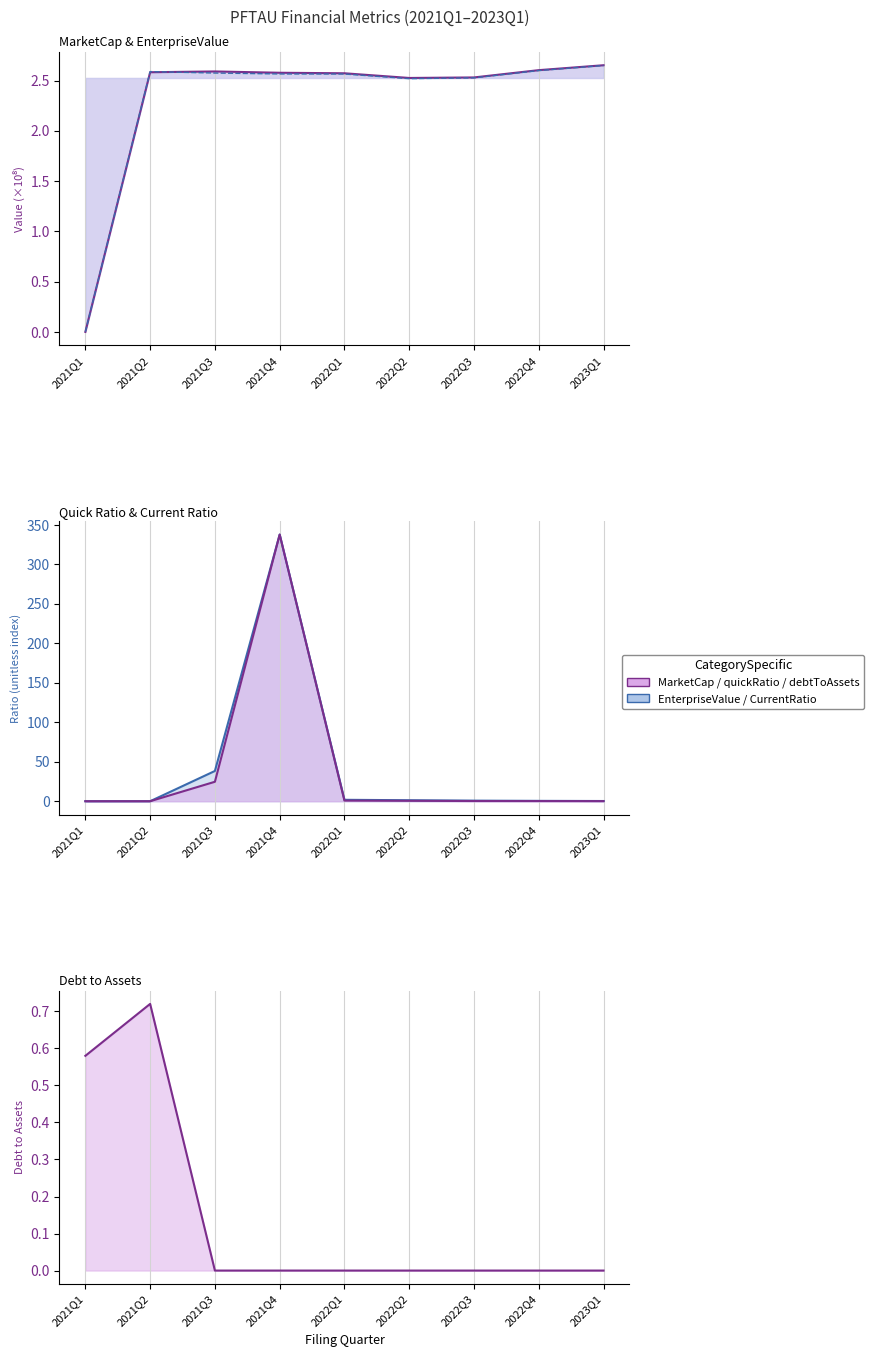

How many data points does each series have?

9